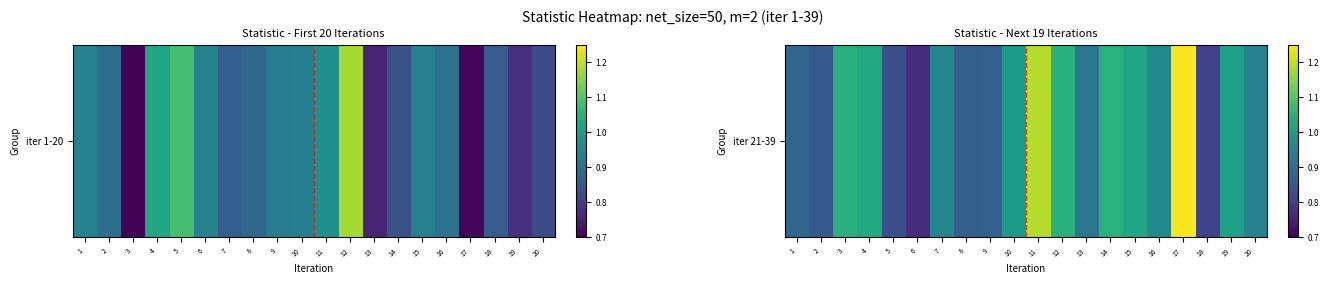

Rank the categories by value from highest to lowest.

17, 11, 14, 3, 12, 4, 15, 19, 10, 16, 7, 20, 13, 1, 9, 8, 2, 5, 18, 6